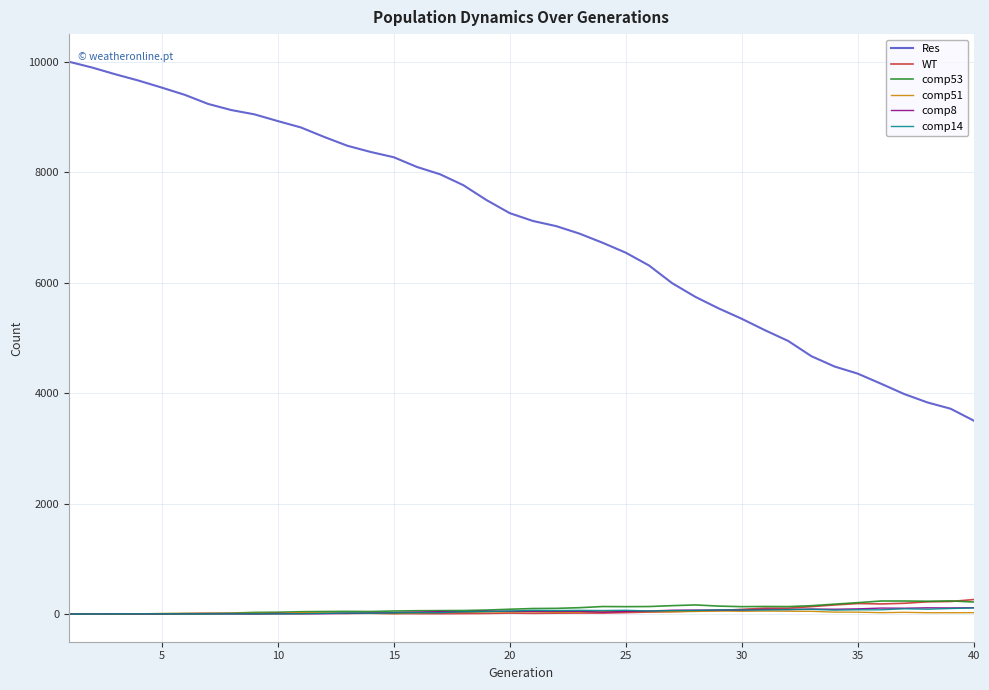

What is the maximum value shown in the chart?

10000